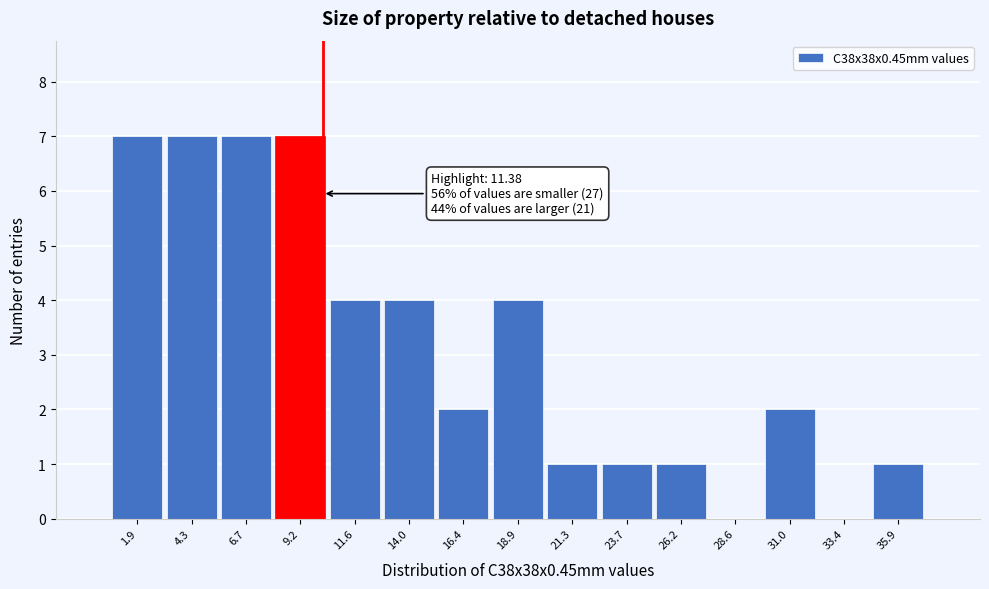

Reading right to left, what are all the values shown in this chart?

35.9=1	33.4=0	31.0=2	28.6=0	26.2=1	23.7=1	21.3=1	18.9=4	16.4=2	14.0=4	11.6=4	9.2=7	6.7=7	4.3=7	1.9=7